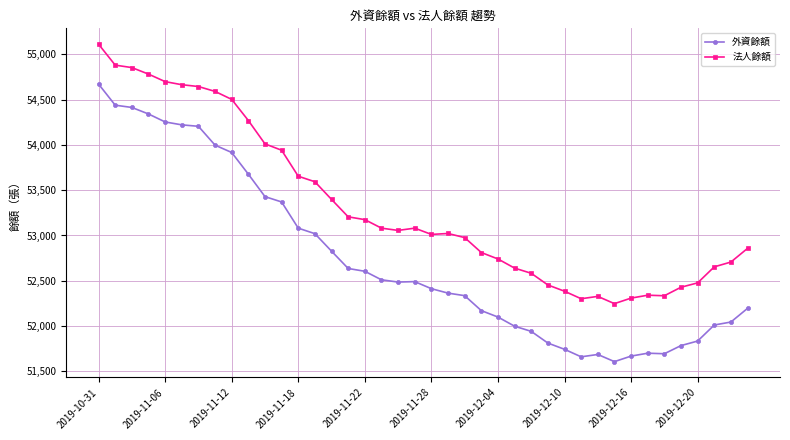

Which series has the widest spread of values?

外資餘額